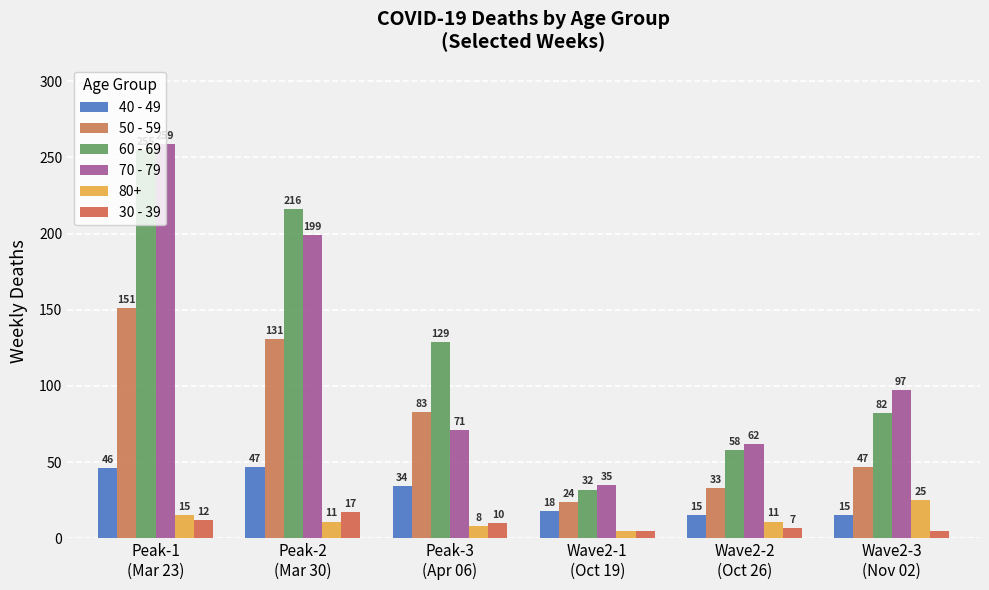

What is the highest value of the 30 - 39 series?

17